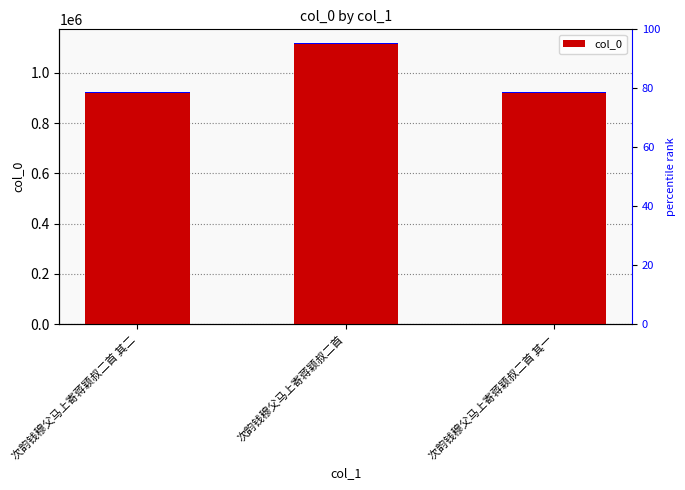

Reading left to right, what are all the values shown in this chart?

922019	1116711	922018